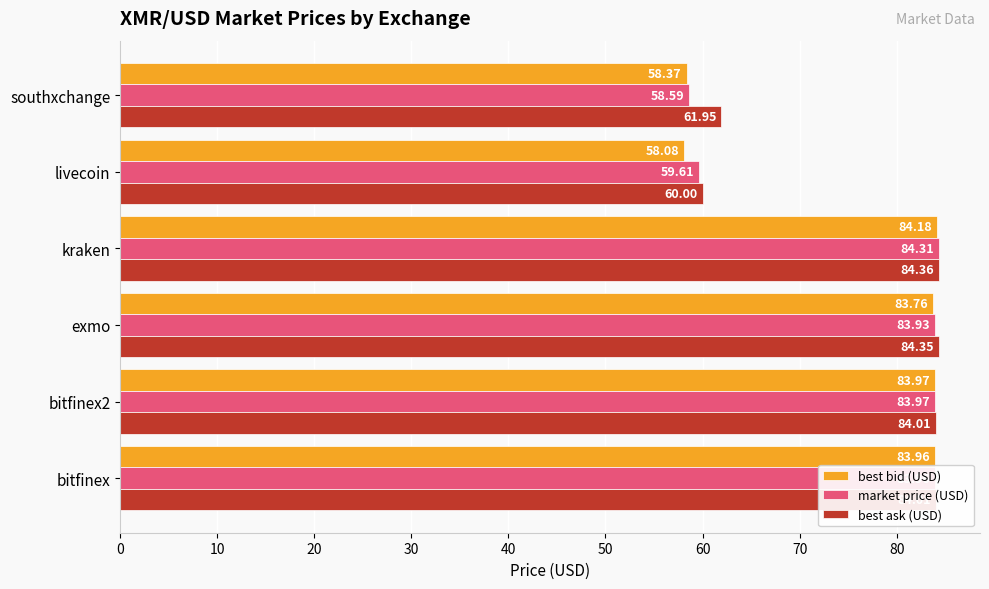

What is the sum of the best ask (USD) values at bitfinex2 and southxchange?

146.0